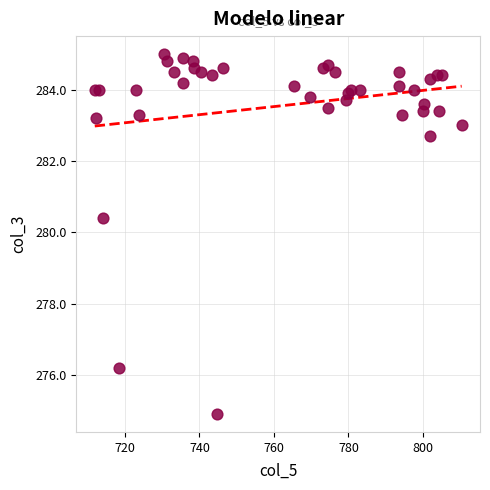

What Y value in the scatter plot is closest to 279?

280.4